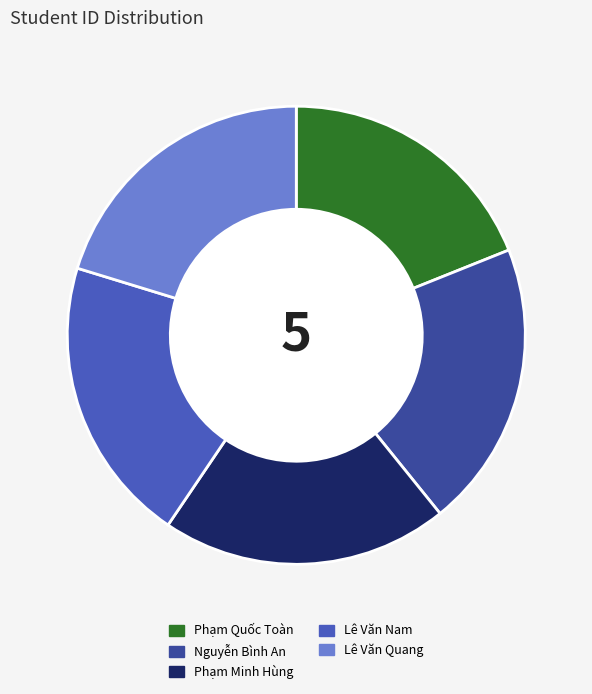

Is it true that Lê Văn Quang is 10% of the pie?

False